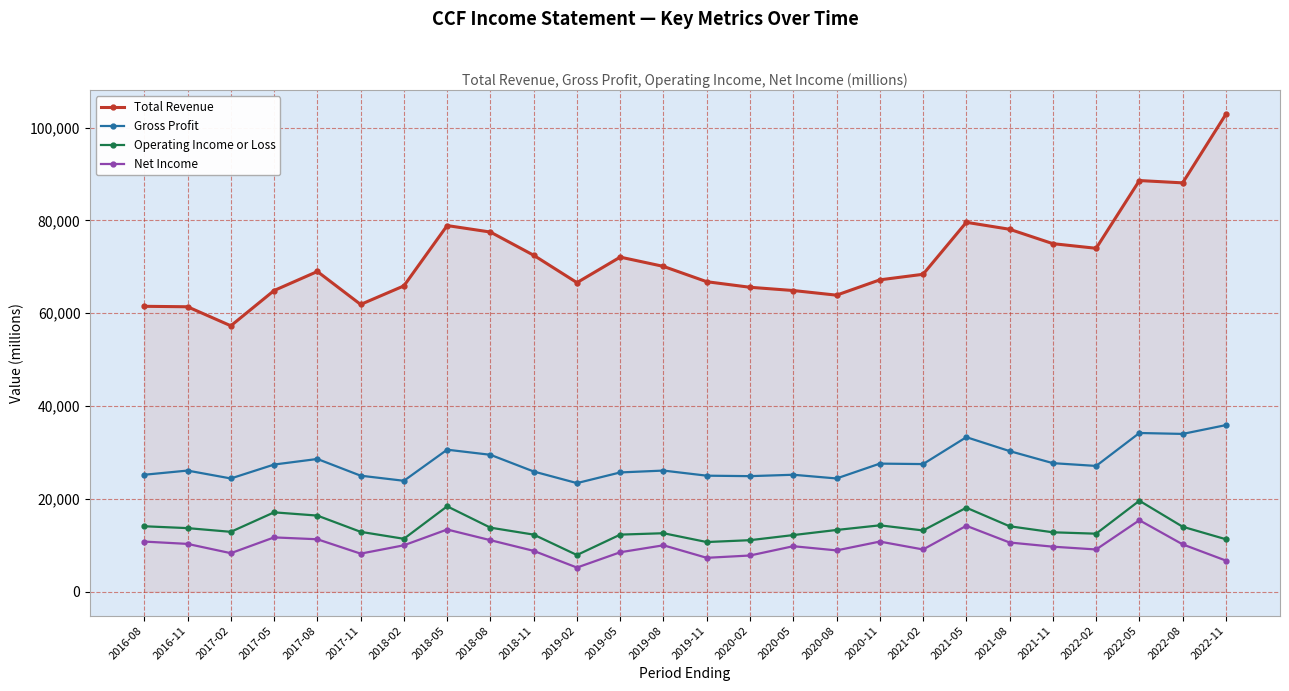

The value of Net Income at 2019-05 is 8500. True or false?

True